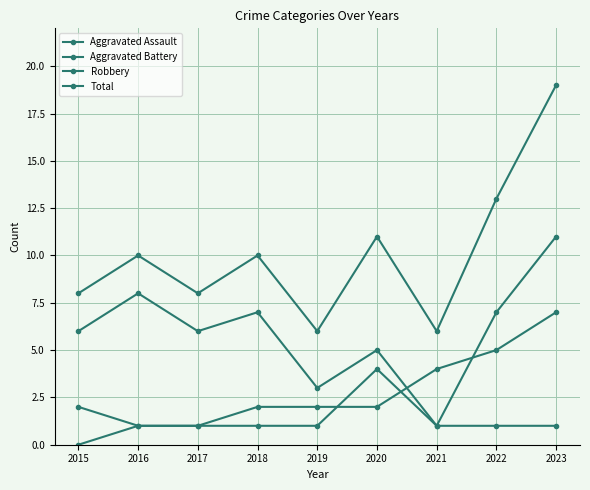

The value of Robbery at 2019 is 3. True or false?

True